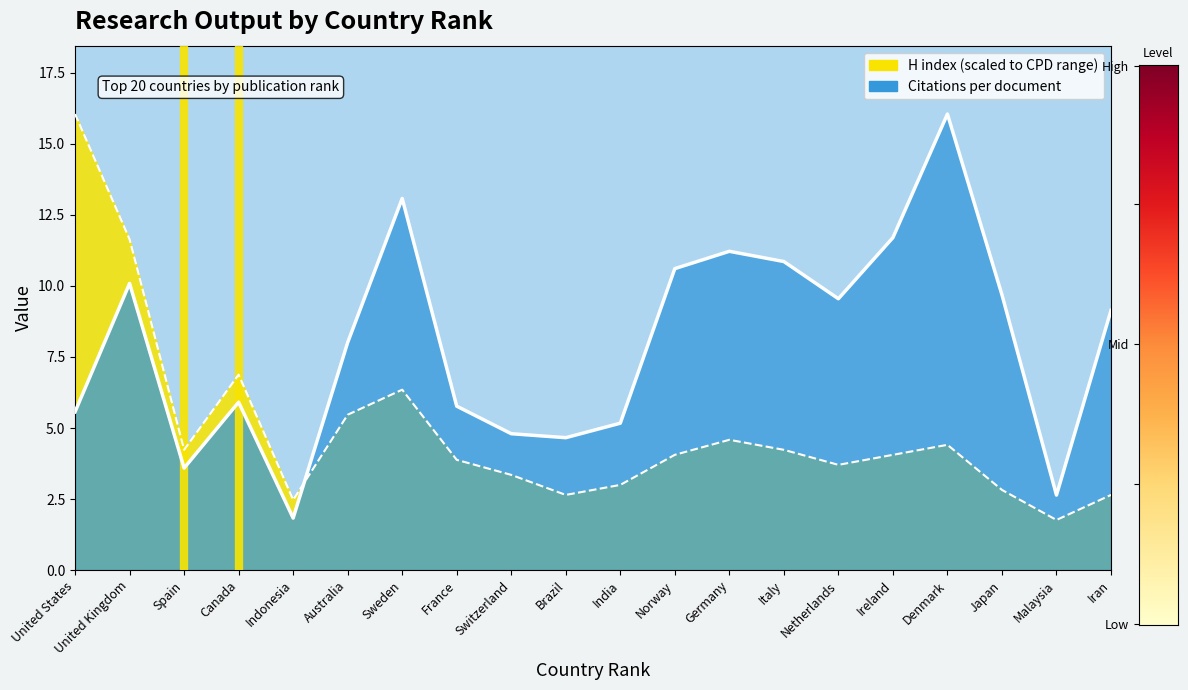

The Citations per document series shows 19.9 at Sweden. True or false?

False